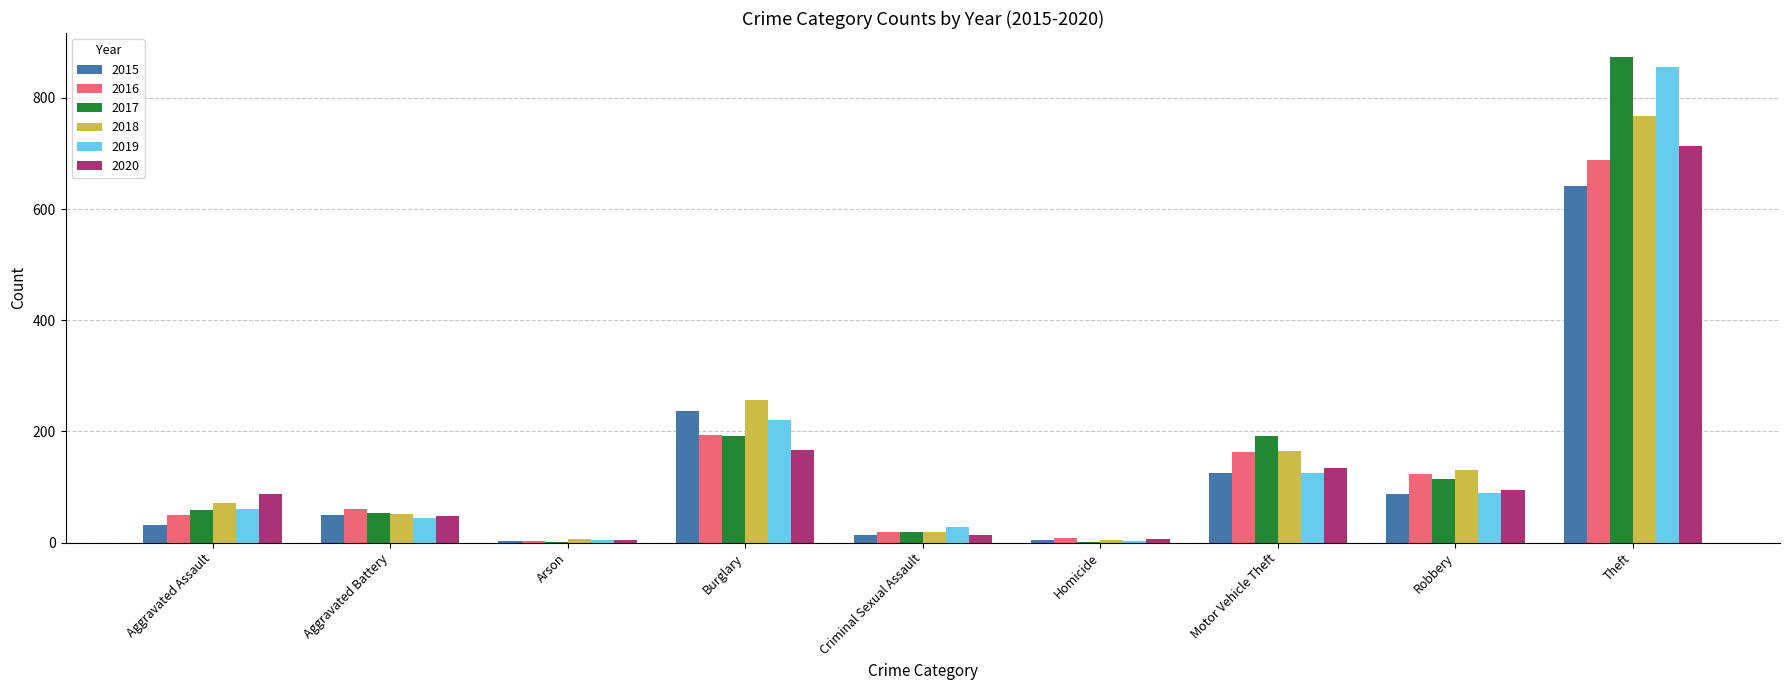

The 2015 series shows 236 at Burglary. True or false?

True